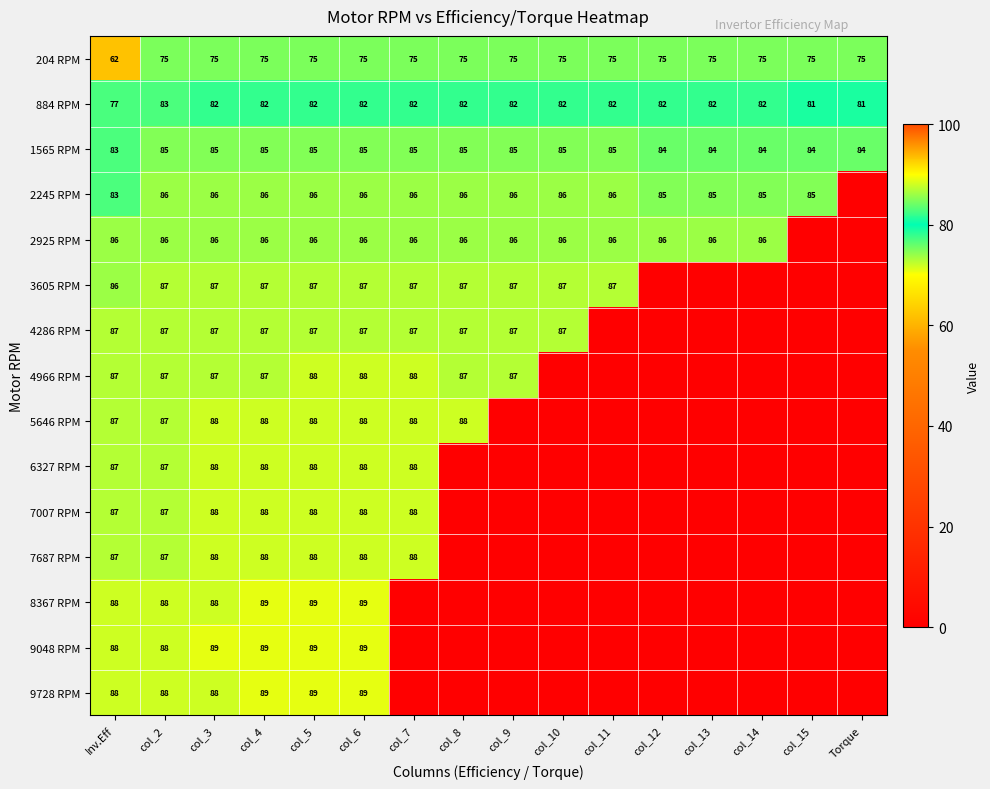

What is the difference between the highest and lowest values at col_4?

14